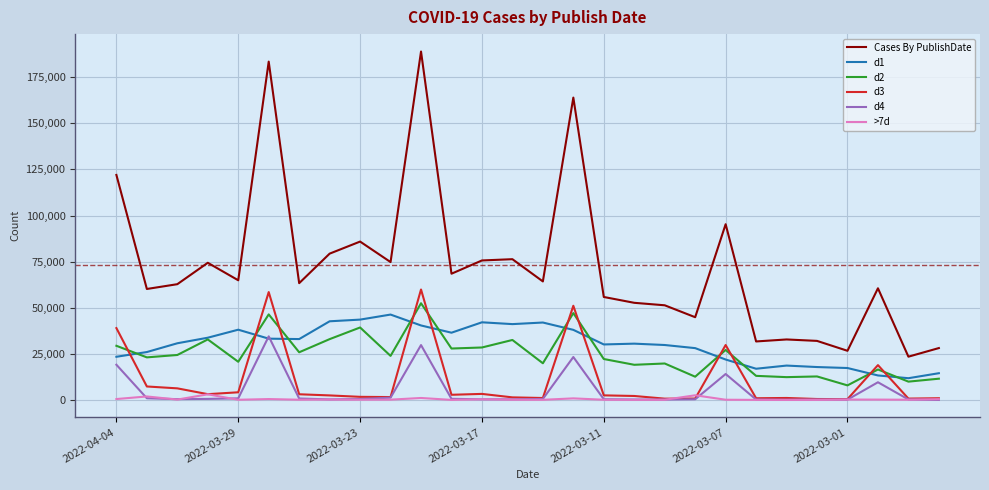

Which series has the largest total across all categories?

Cases By PublishDate